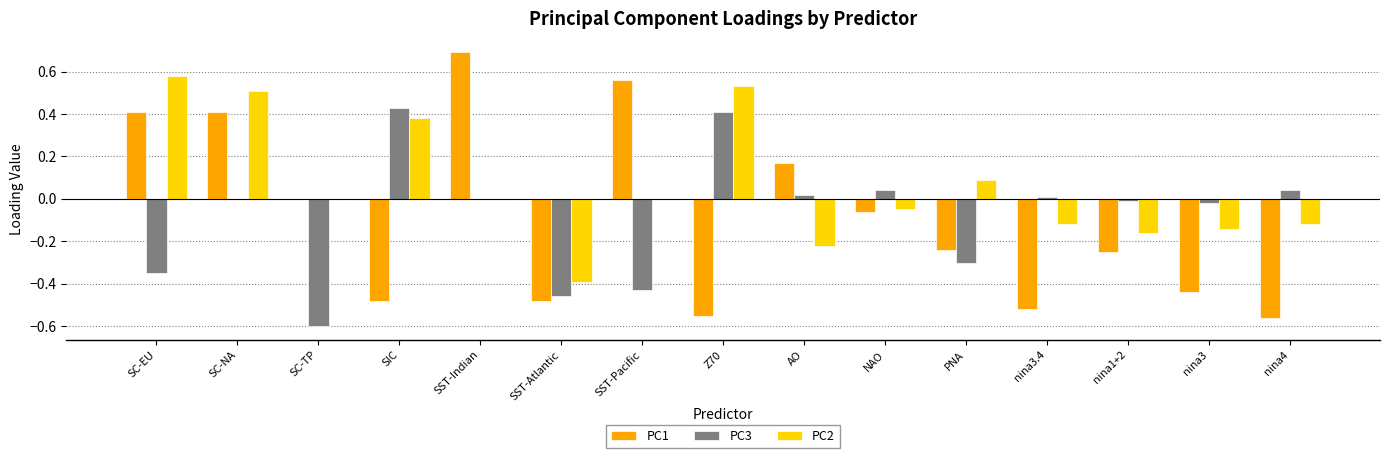

Is the value of PC3 at nina4 greater than the value of PC2 at nina4?

Yes